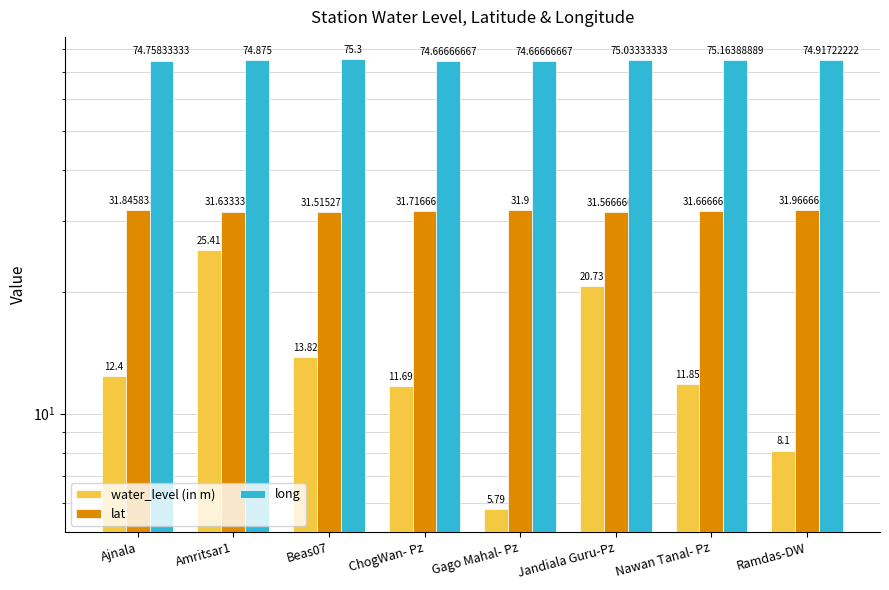

What is the difference between the maximum and minimum values in the long series?

0.6